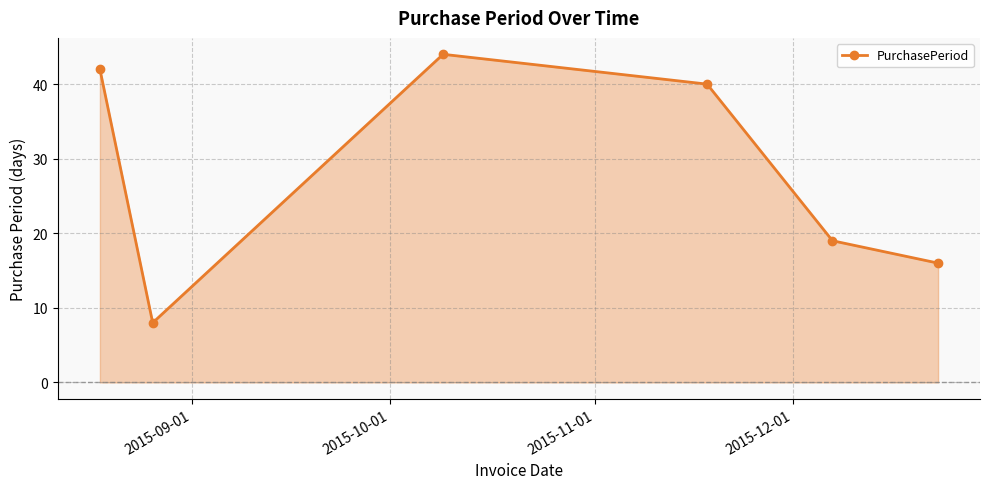

True or false: there are more than 2 points higher than both neighbors.

False